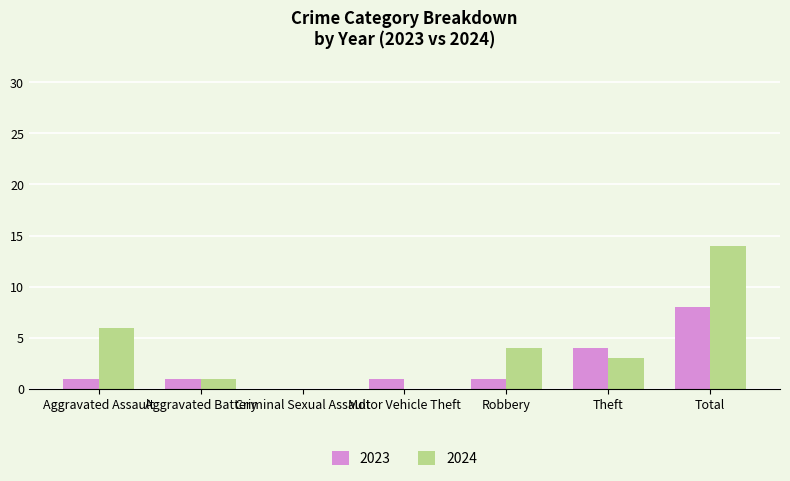

What is the approximate value of 2023 at Aggravated Assault?

1